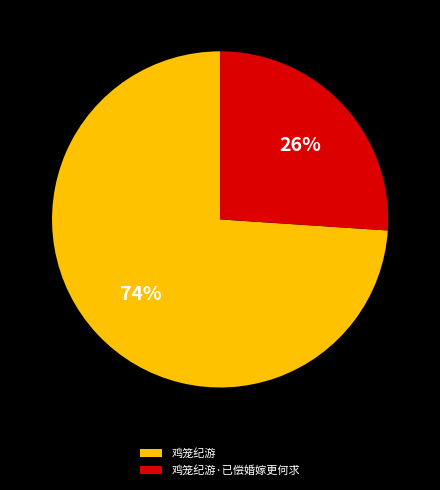

How many segments does this pie chart have?

2